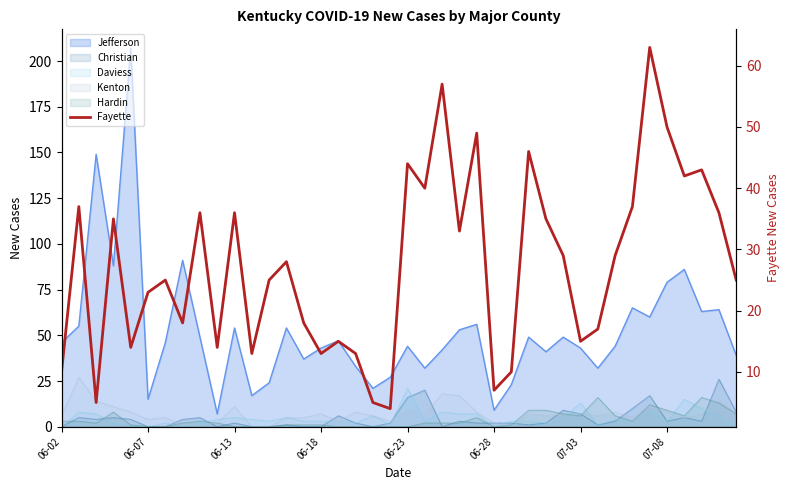

Reading right to left, what are all the values shown in this chart?

25	36	43	42	50	63	37	29	17	15	29	35	46	10	7	49	33	57	40	44	4	5	13	15	13	18	28	25	13	36	14	36	18	25	23	14	35	5	37	10